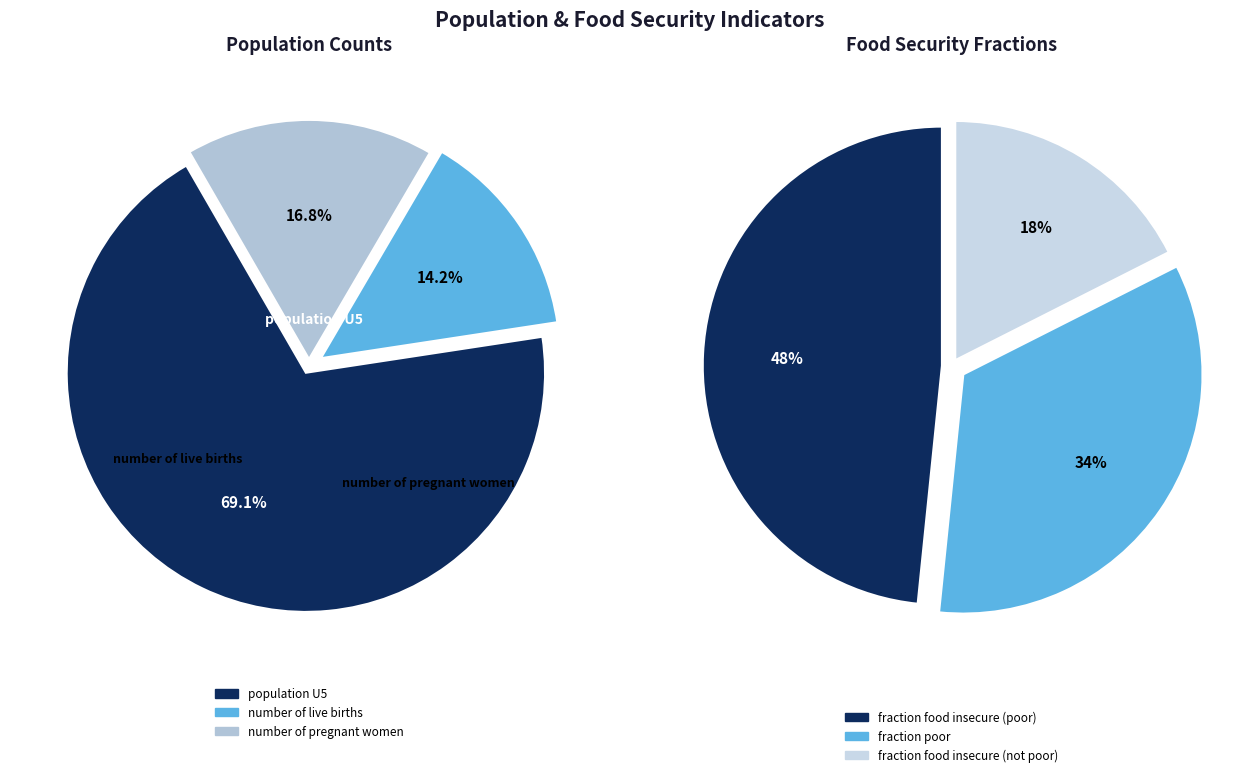

What is the ratio of the value at number of pregnant women to the value at population U5?

0.2